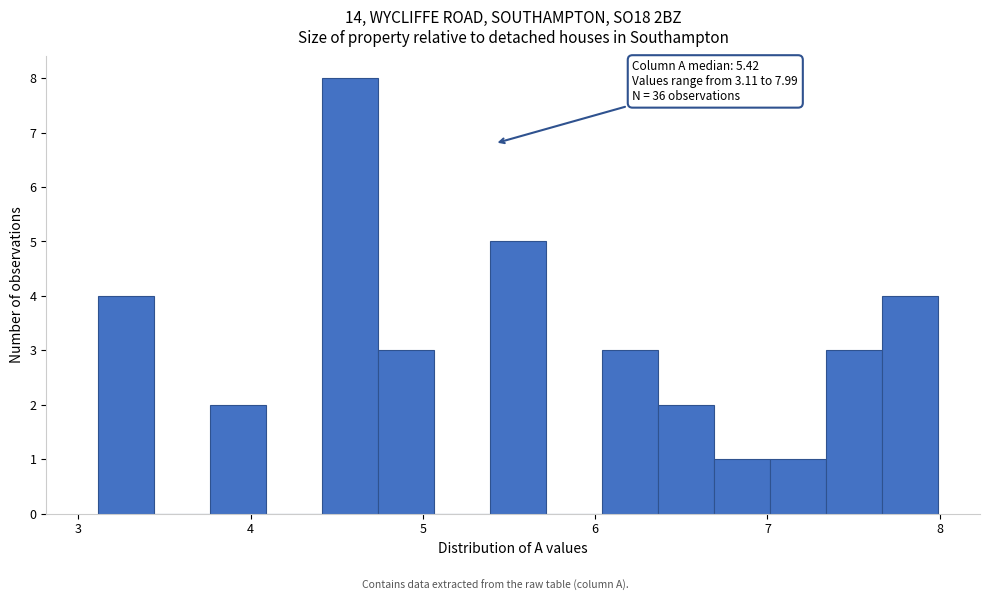

Read against the x-axis, roughly where is the centre of the tallest bar?

4.6